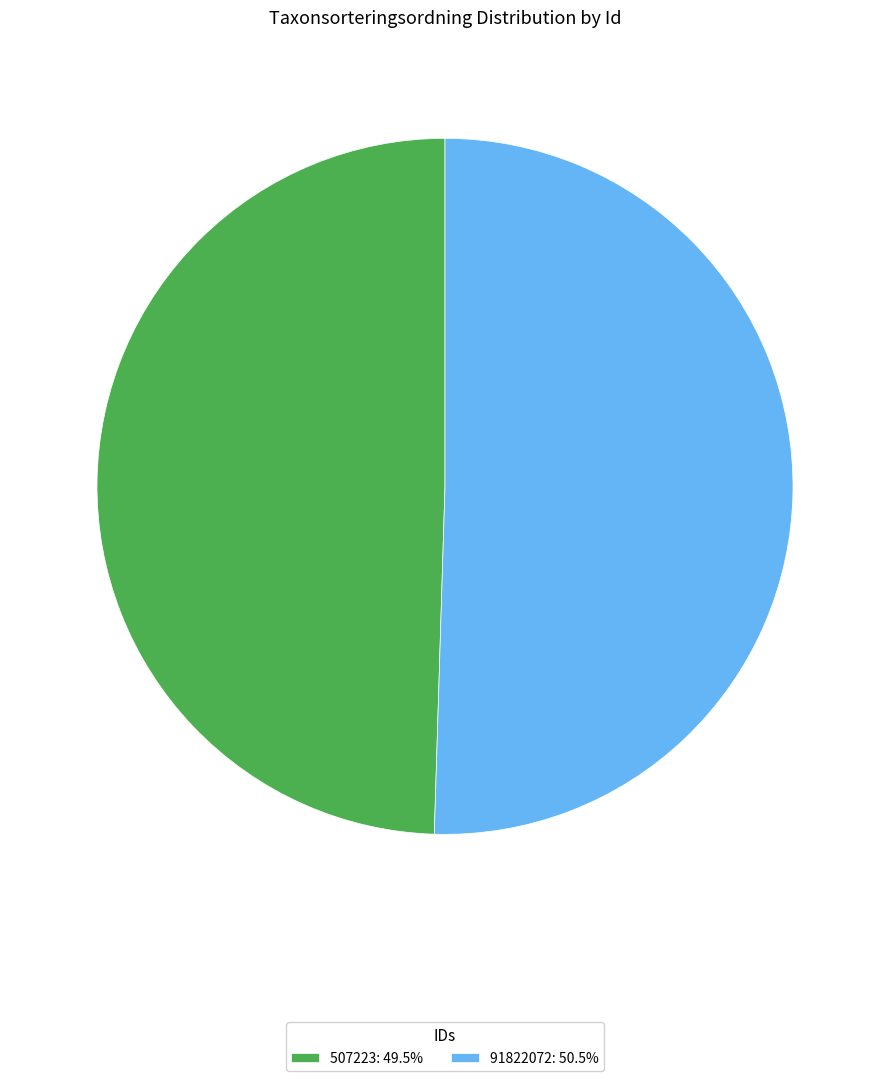

How many slices are in this pie chart?

2